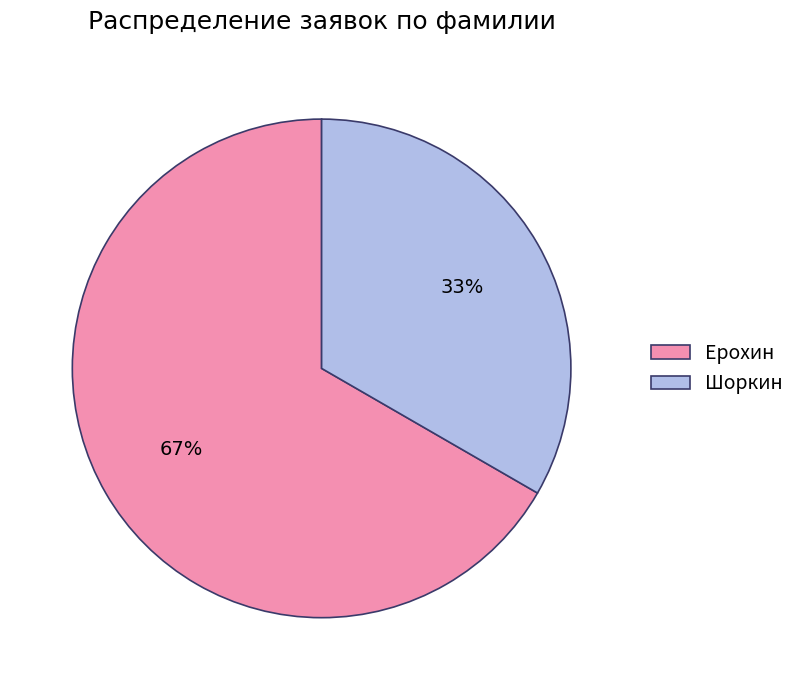

Does any single category account for the majority?

Yes